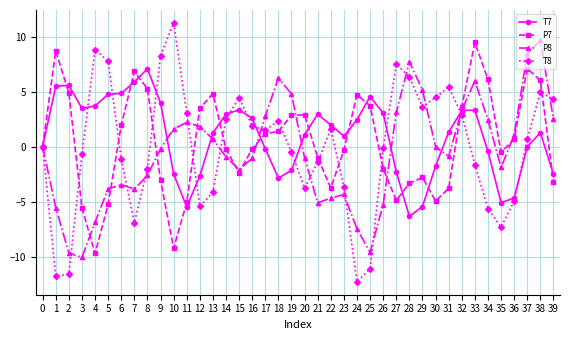

At which category does the chart reach its minimum across all series?

24